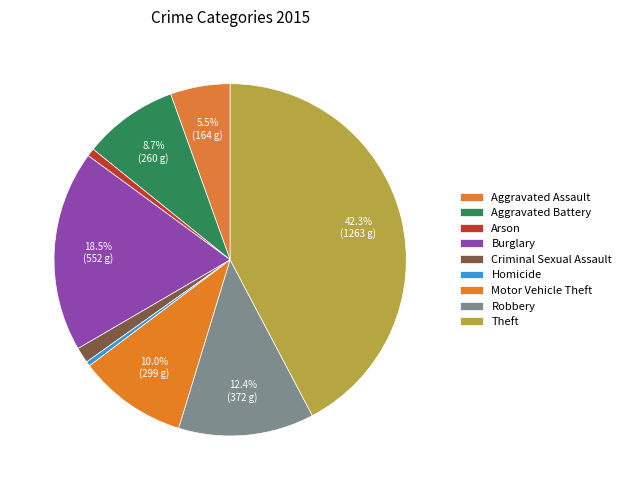

What percentage is the Criminal Sexual Assault slice, to the nearest percent?

1%